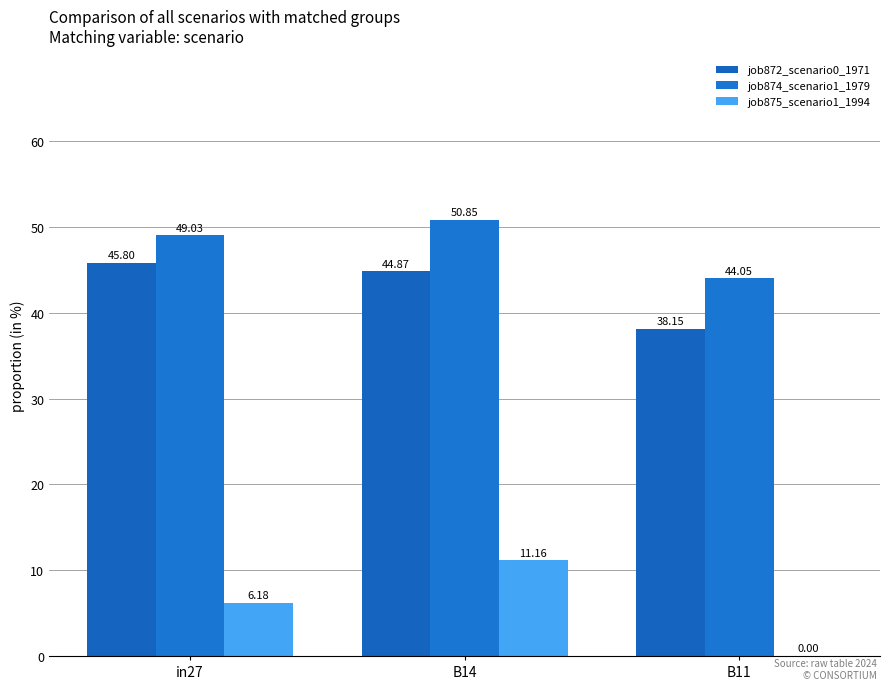

What is the spread (max minus min) of values at B14?

39.7